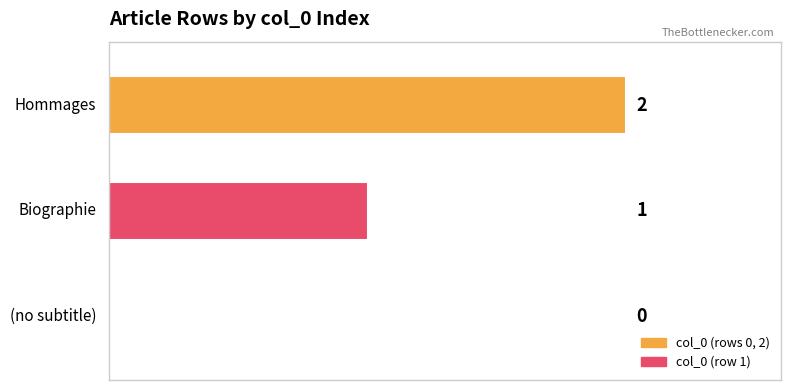

How many series are shown in this chart?

1